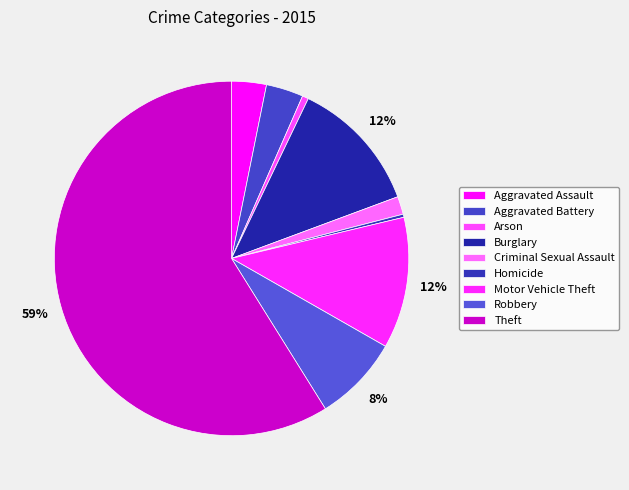

Which slice is the largest?

Theft